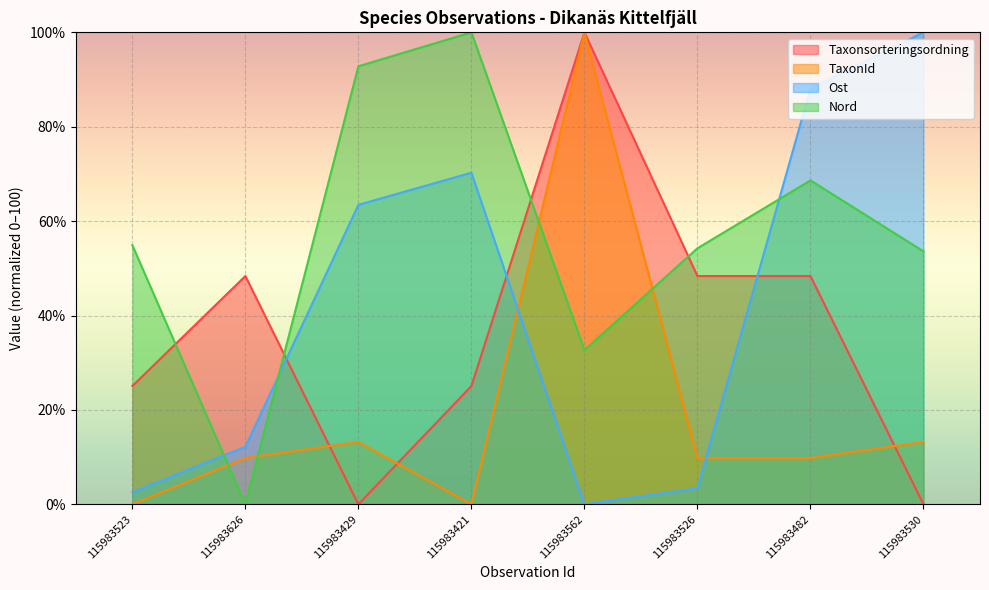

How many lines are shown in the chart?

4